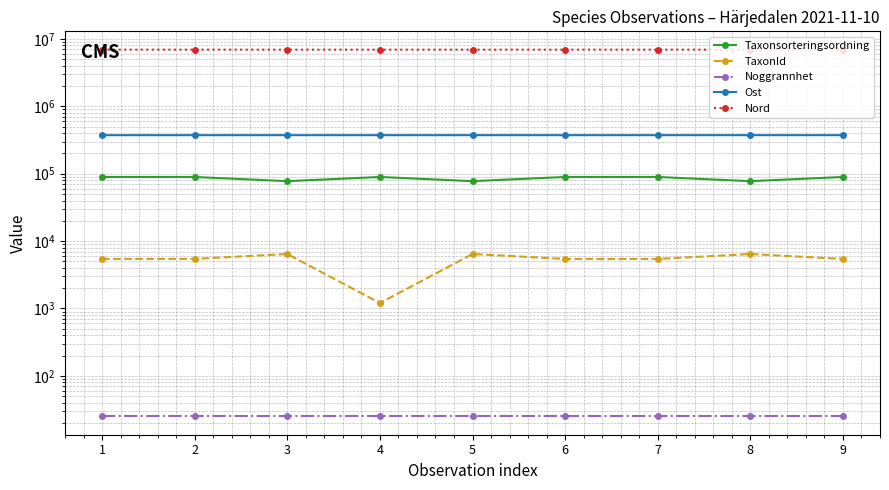

What is the value of the Taxonsorteringsordning point at the 1st from the left?

89410